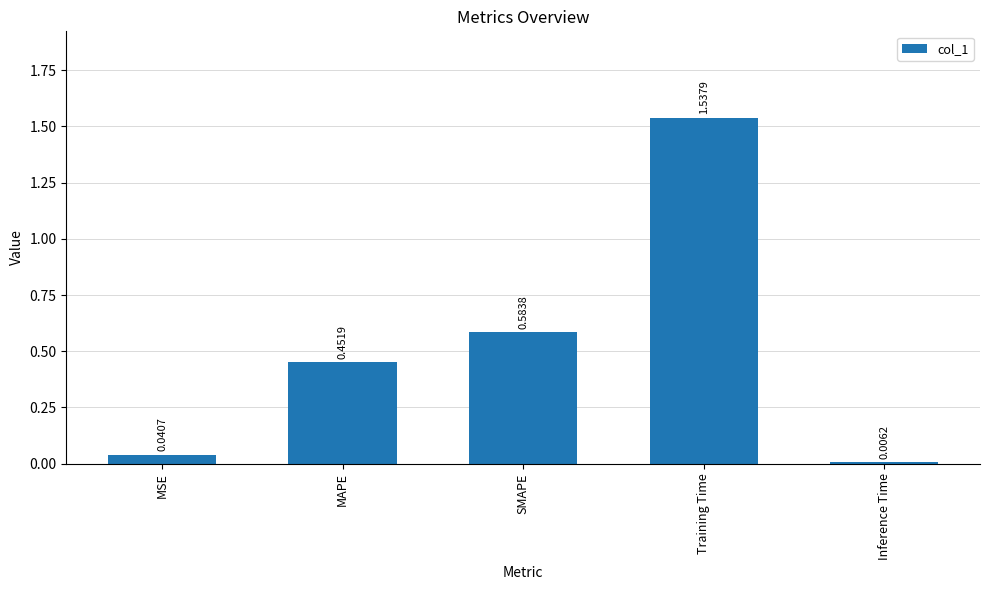

What is the label of the 4th bar from the right?

MAPE